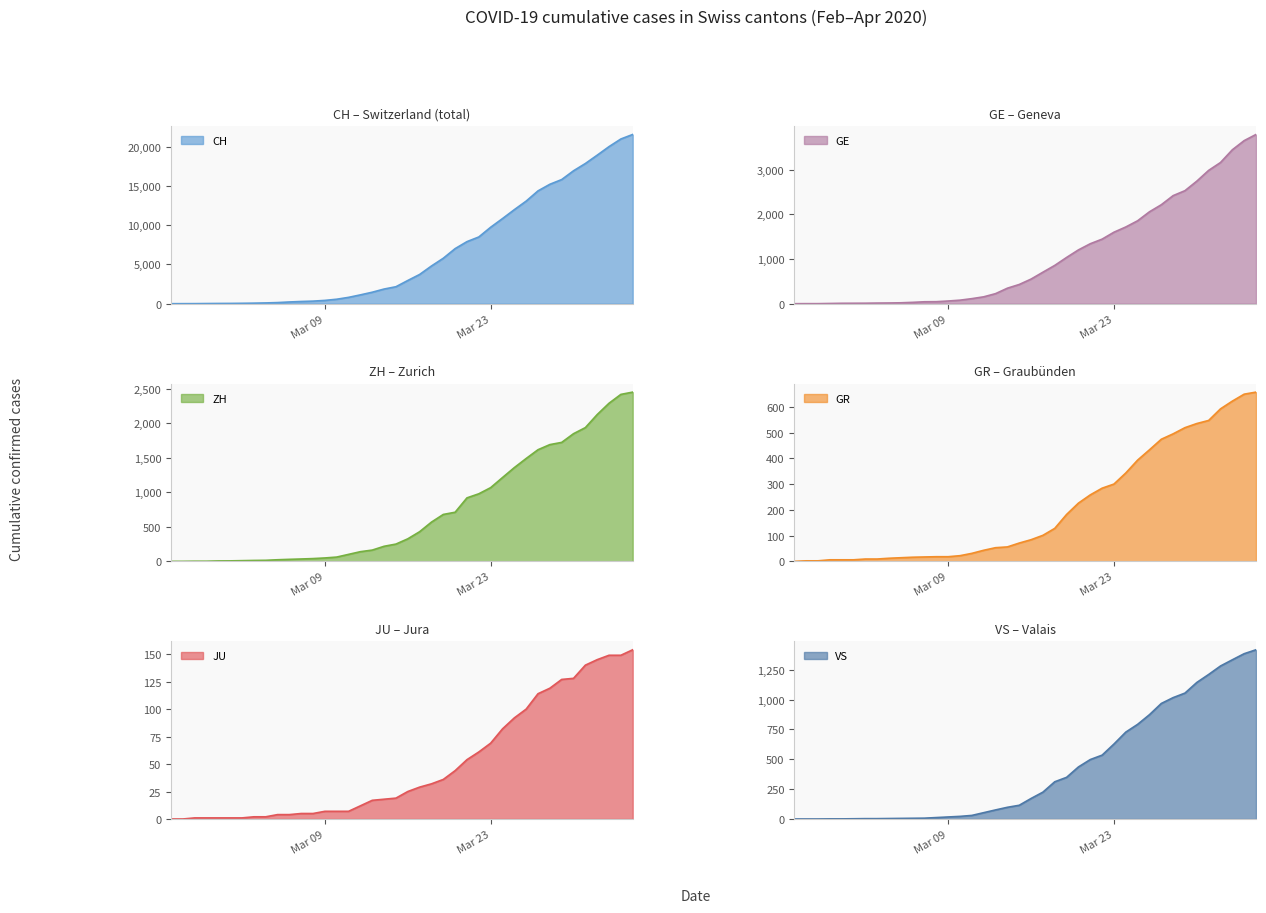

What is the maximum value for CH?

21554